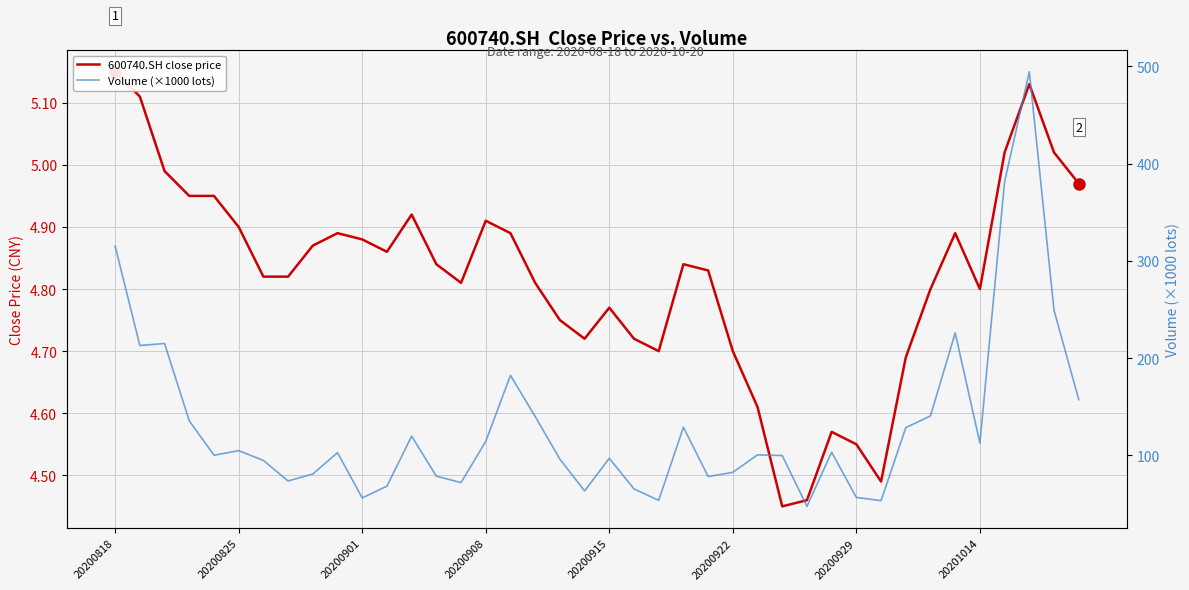

Where is 600740.SH close price nearest to the value 4?

27